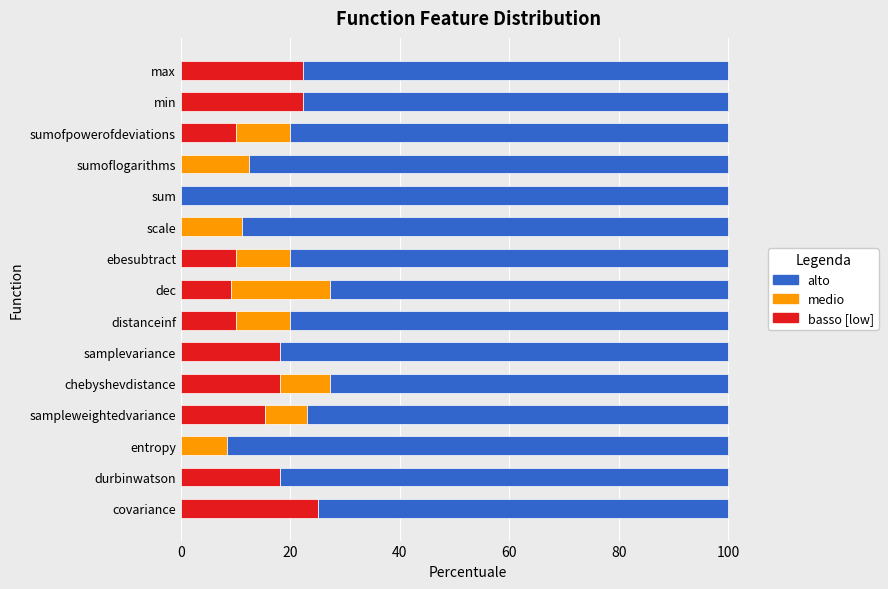

How many categories are shown in the chart?

15